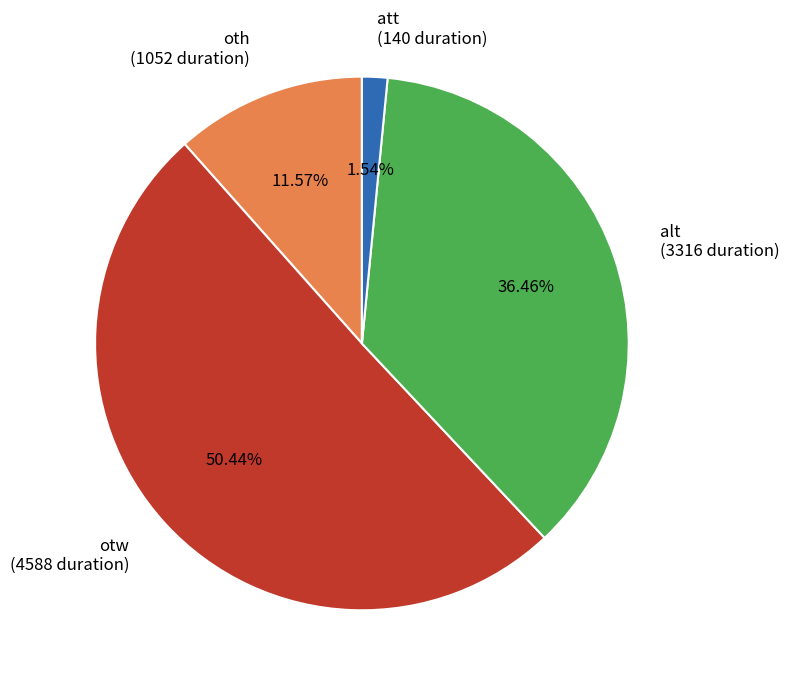

Does any single category account for the majority?

Yes